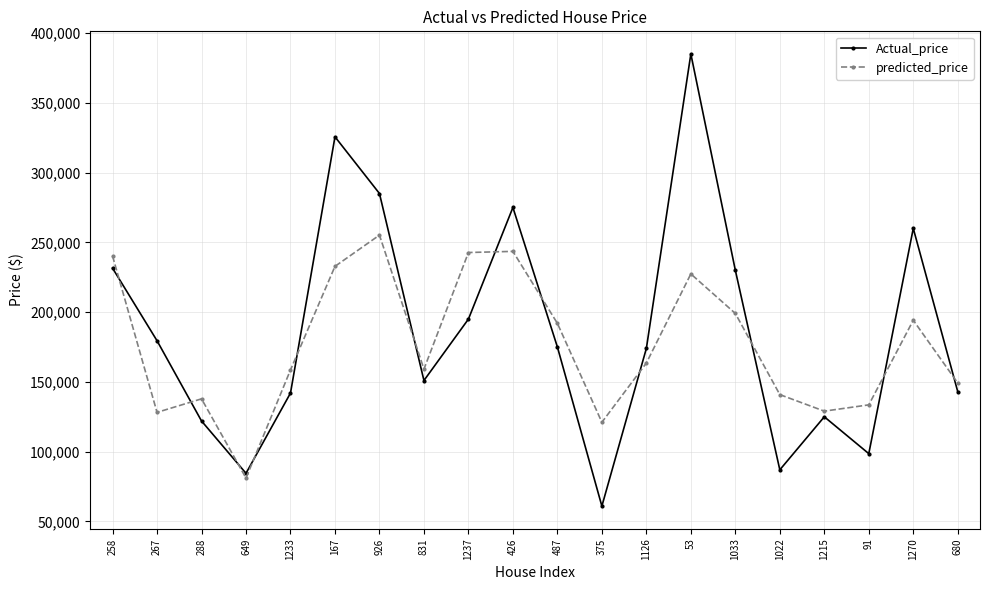

Which category has the highest value in the Actual_price series?

53